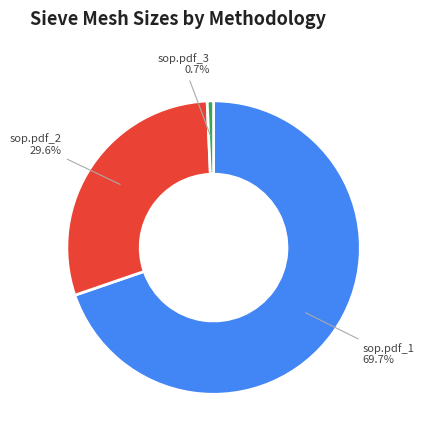

True or false: sop.pdf_2 accounts for 24% of the total.

False